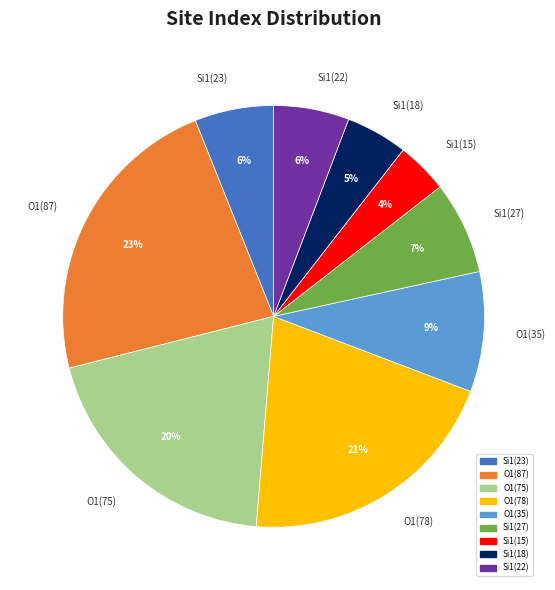

Which category has the biggest portion of the pie?

O1(87)